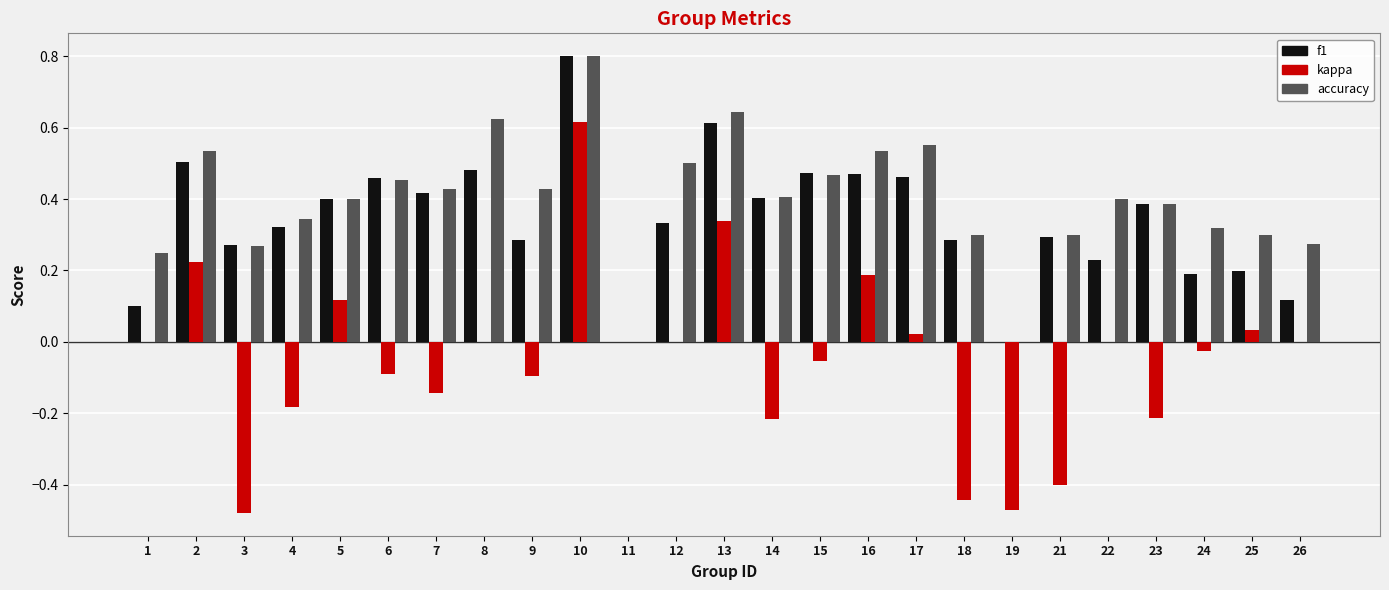

The f1 series shows 0.4 at 23. True or false?

True